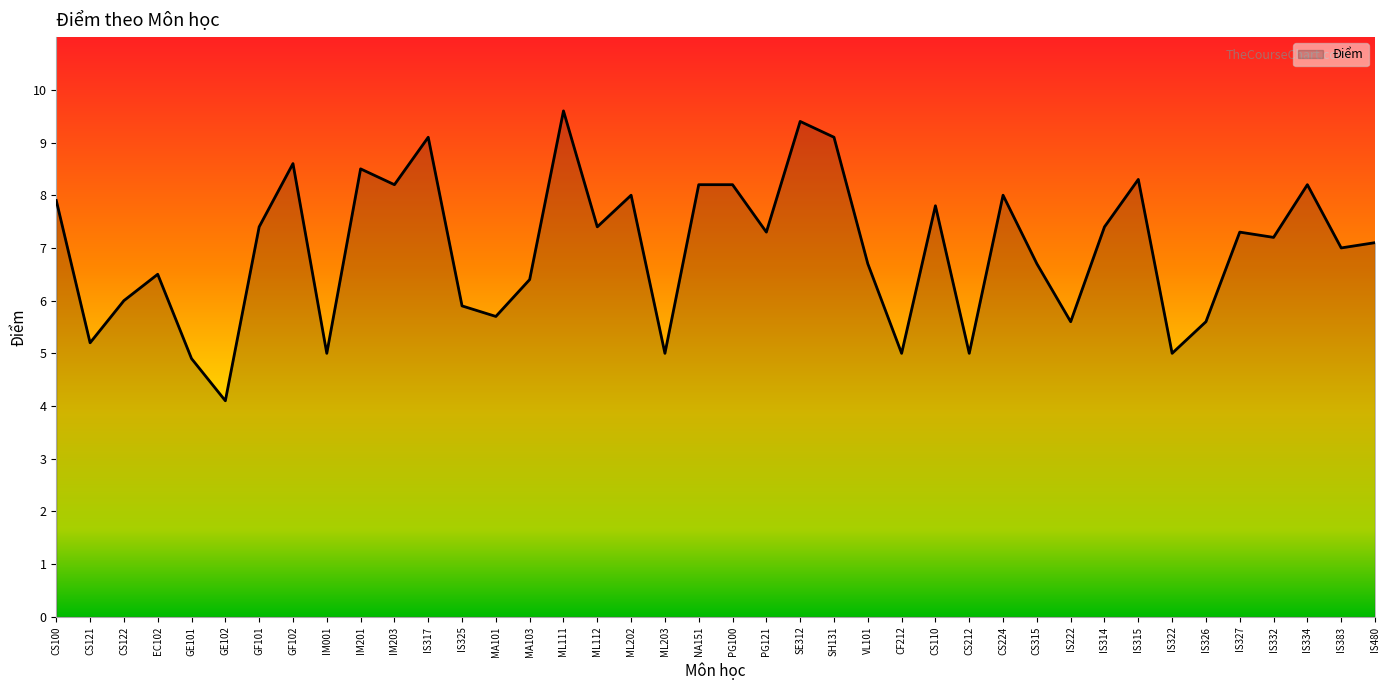

What is the approximate value at IS325?

5.9